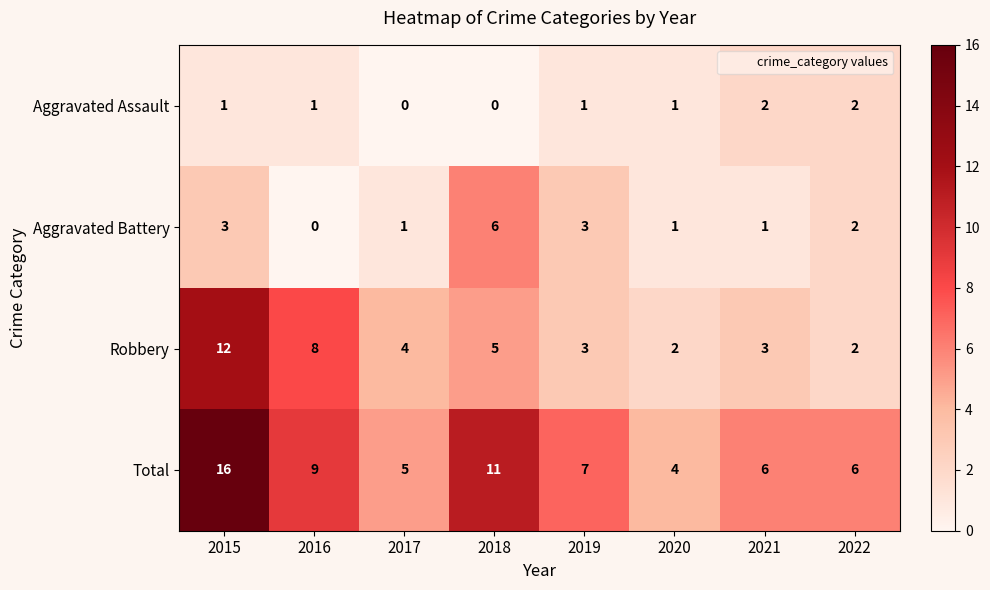

What is the difference between the highest and lowest values at 2015?

15